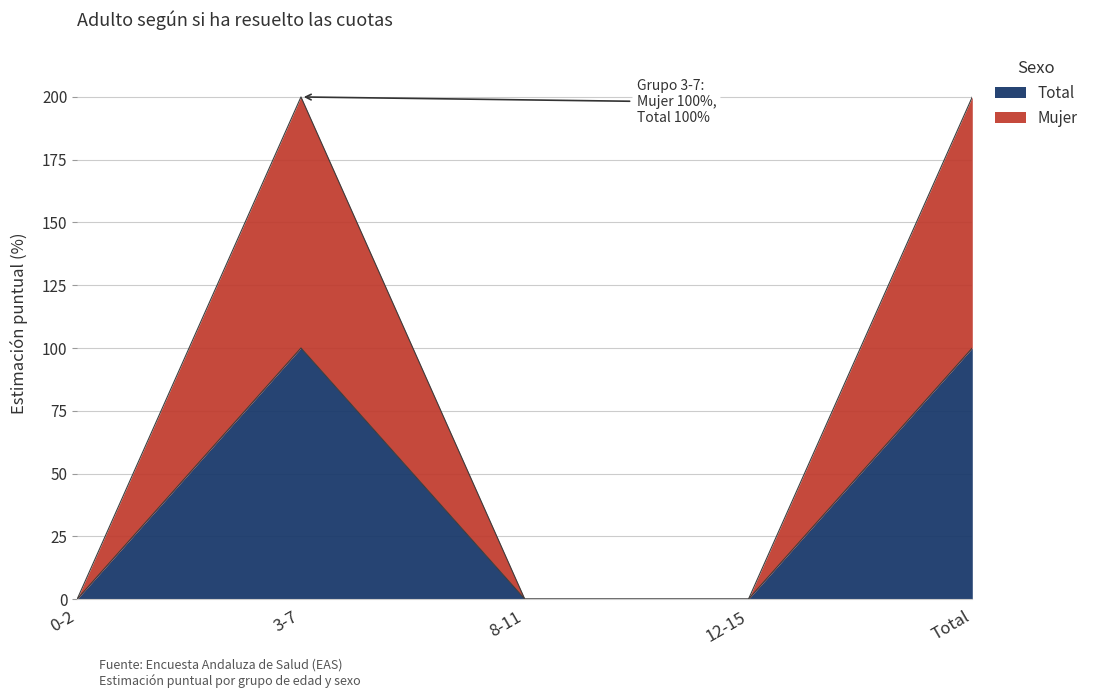

The value of Total at 12-15 is 0. True or false?

True